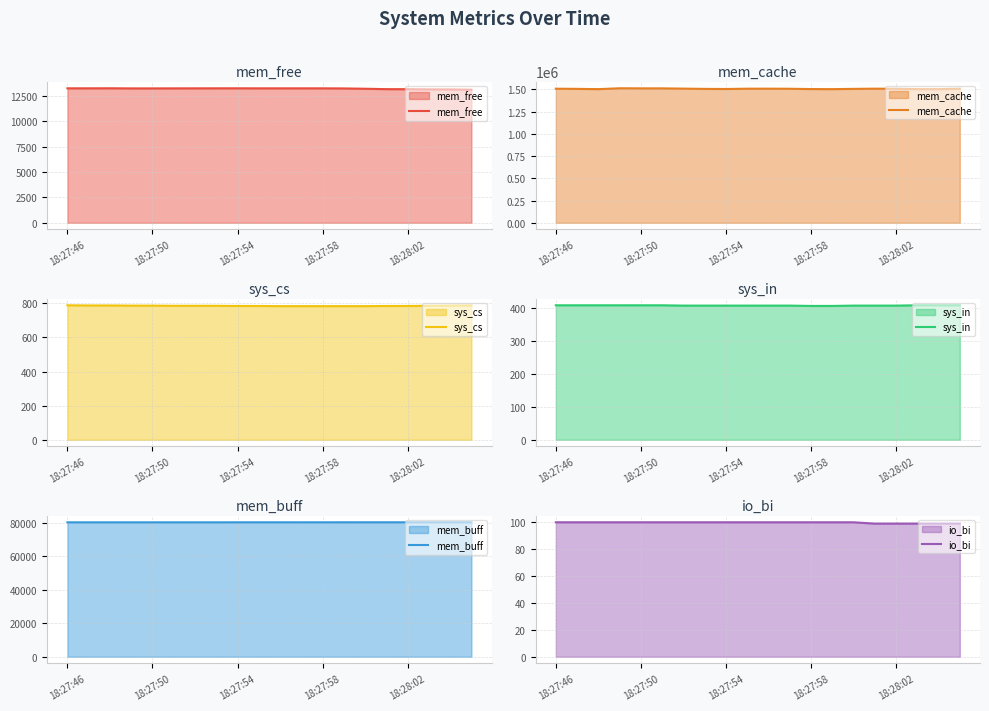

Does the chart display data point markers on the line(s)?

No